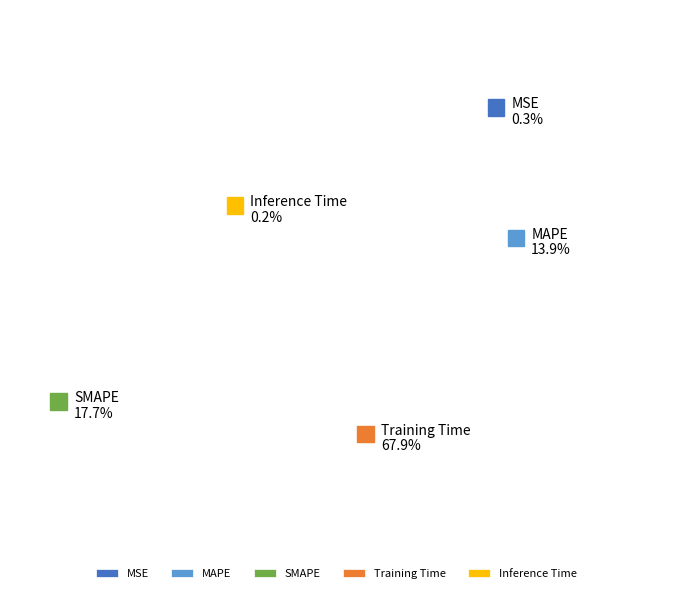

Does MSE account for over 50% of the chart?

No